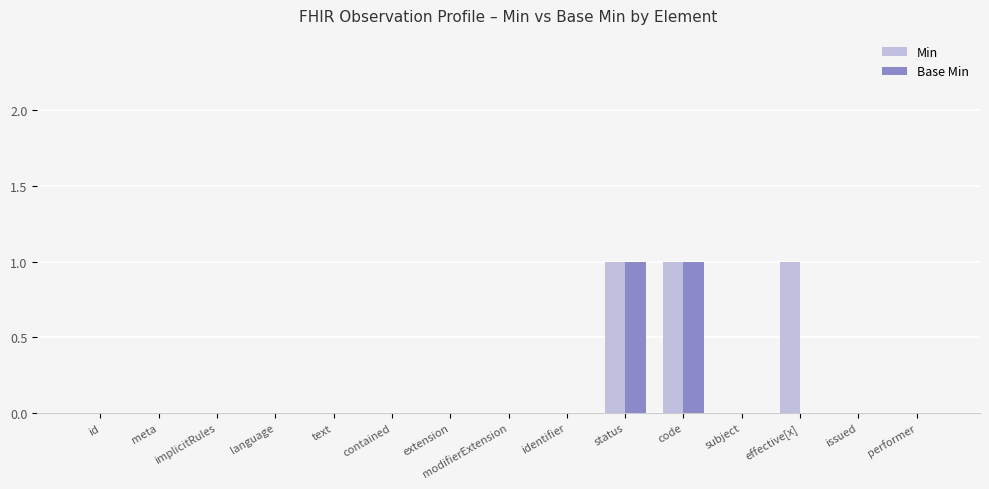

Is the value of Base Min at status greater than the value of Min at subject?

Yes